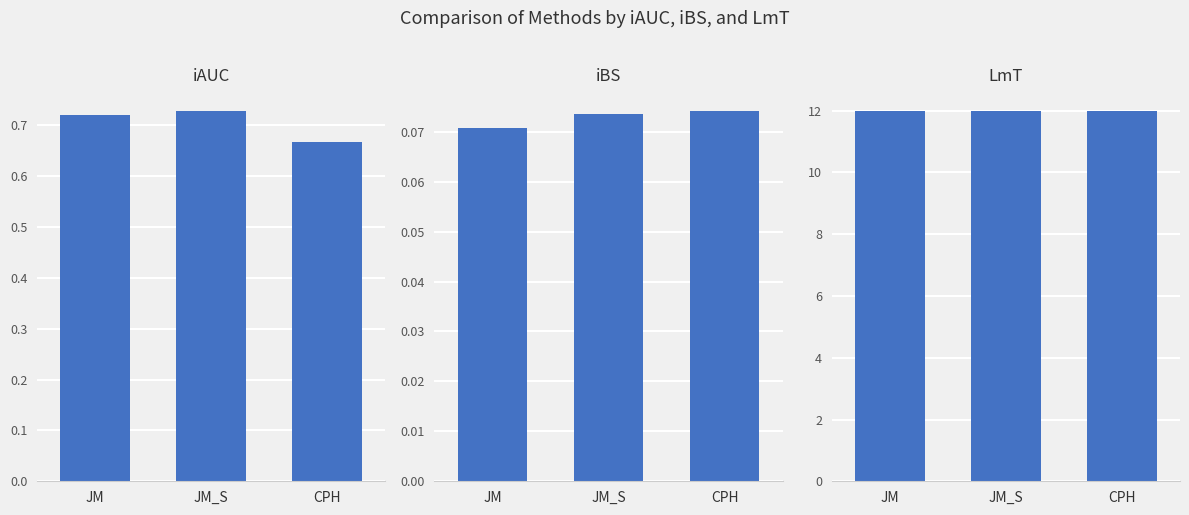

Which series has the widest spread of values?

iAUC